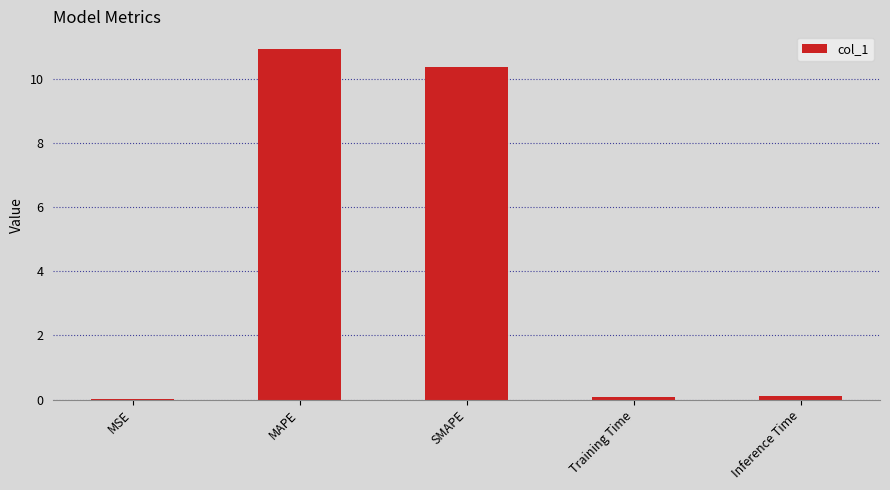

Between MAPE and Training Time, which is larger?

MAPE